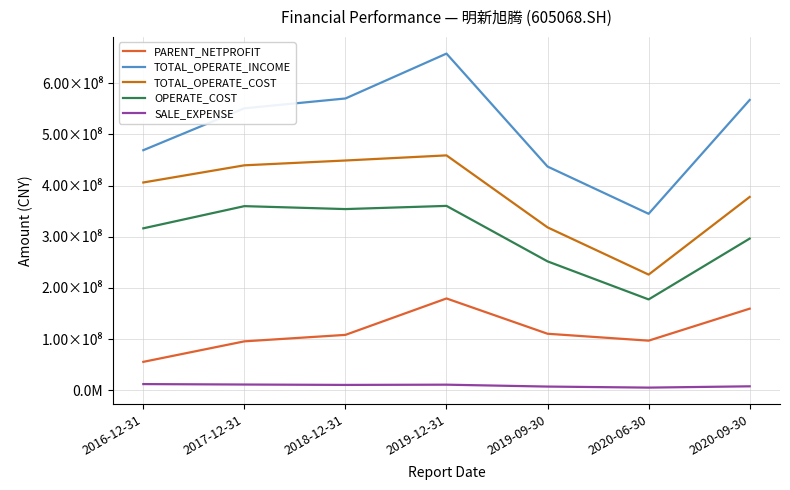

What is the value of the TOTAL_OPERATE_COST point at the 1st from the left?

406094003.1